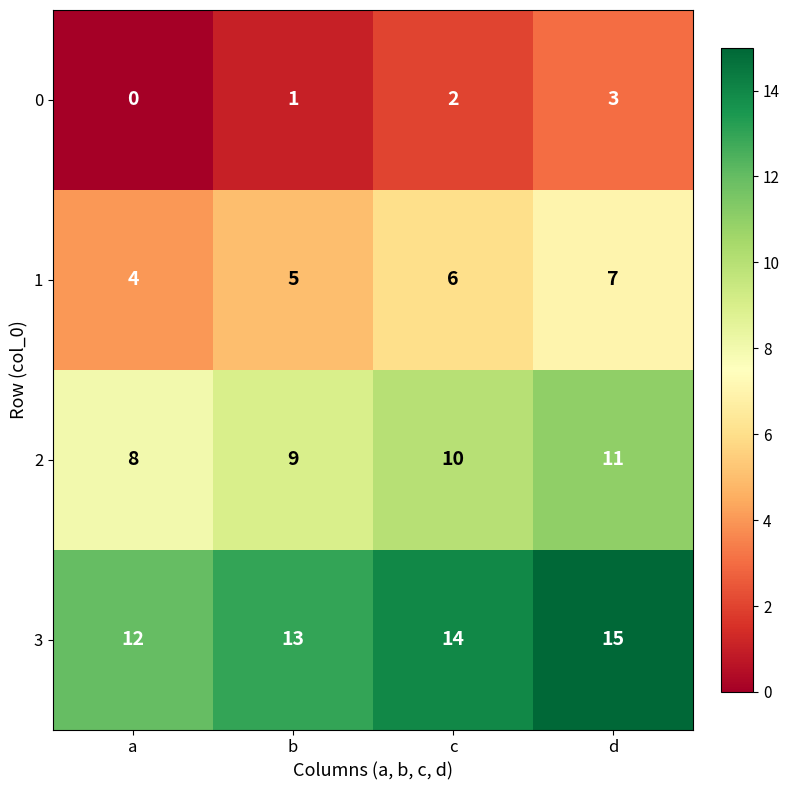

How many distinct data groups are displayed?

4